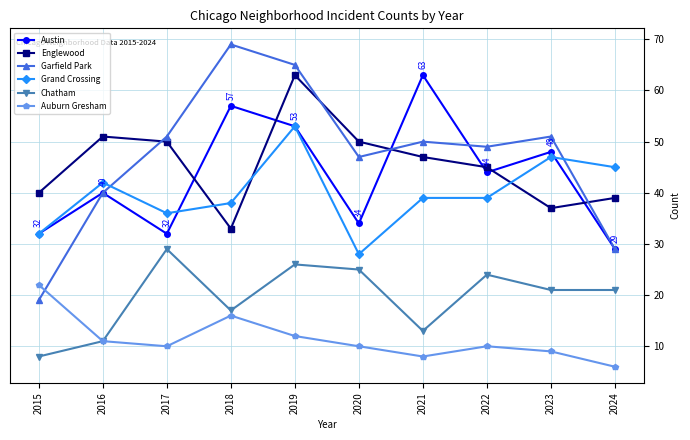

Which series has the largest total across all categories?

Garfield Park